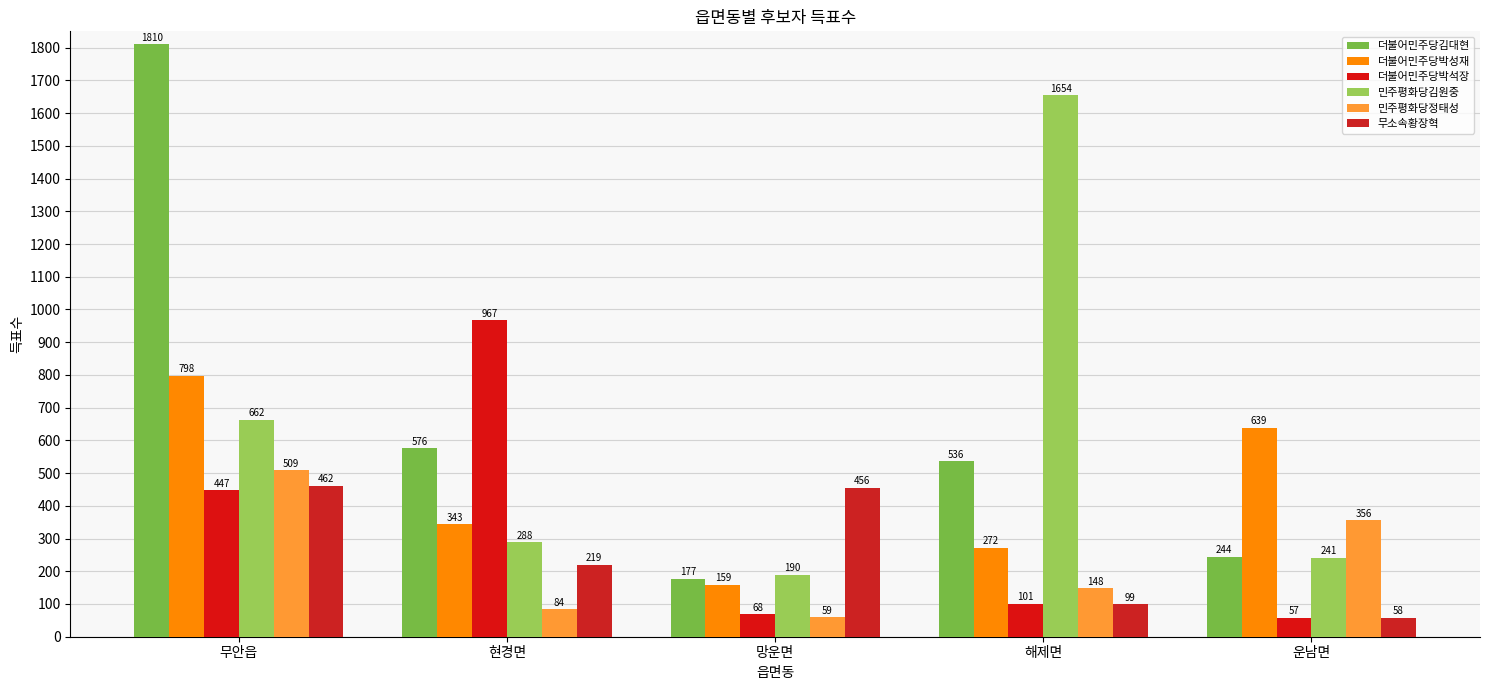

What is the label of the 1st bar from the right?

운남면